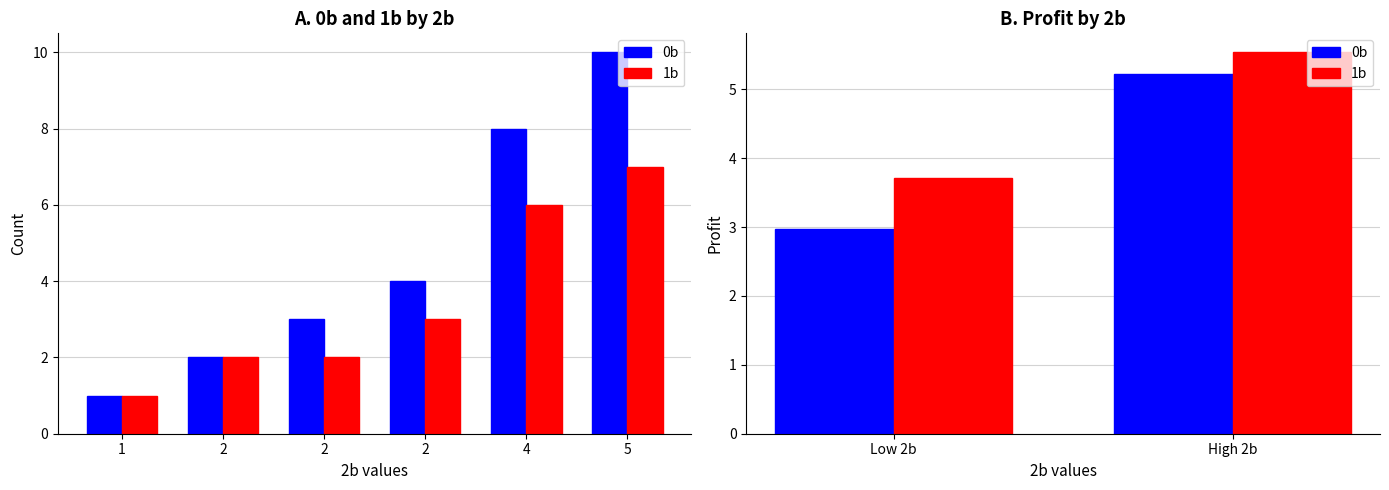

Is it true that 0b equals 10 at 5?

True